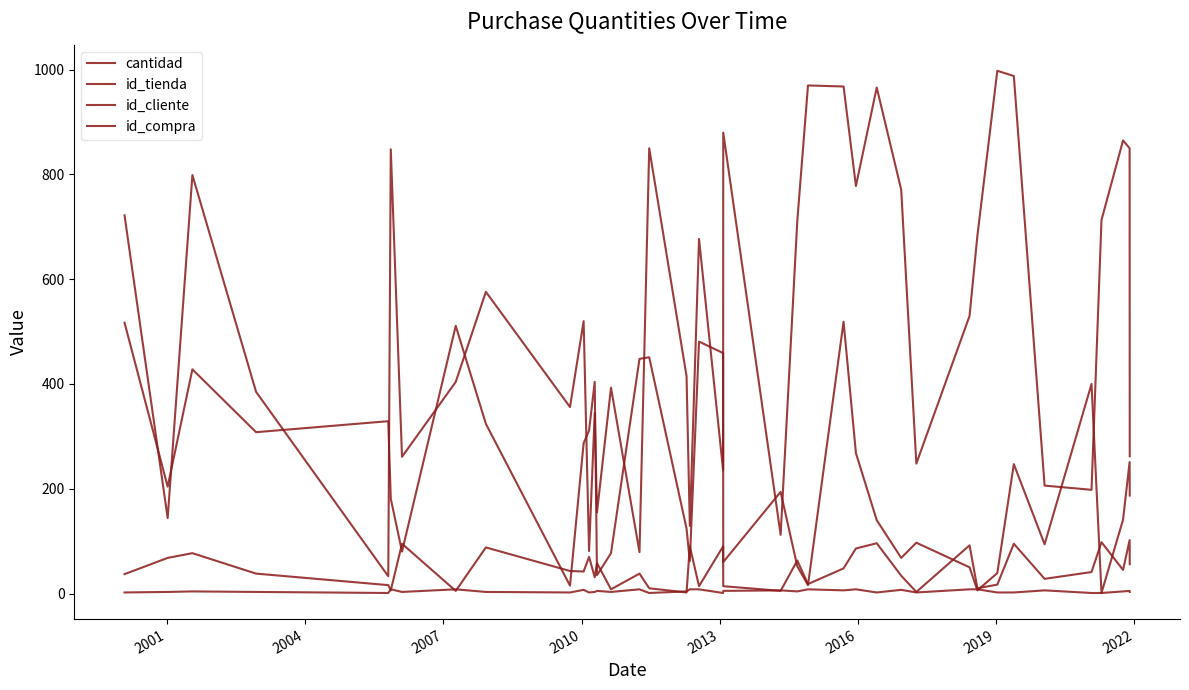

True or false: id_compra and id_tienda cross at least once.

True